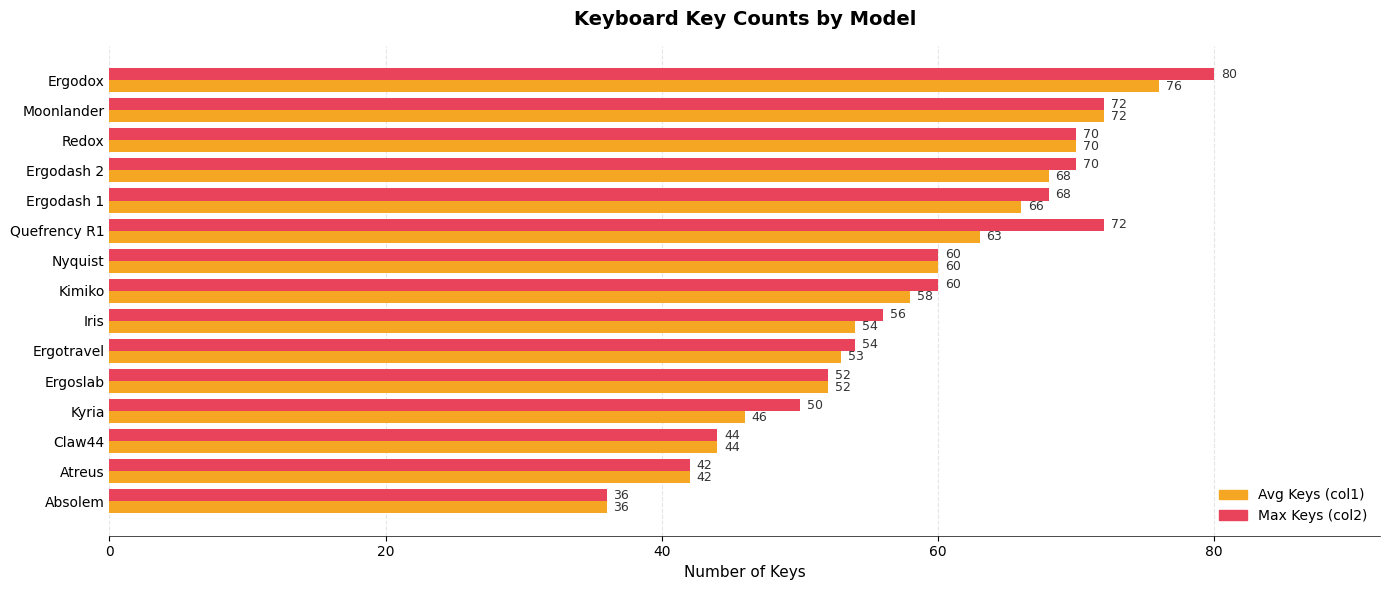

Where is Avg Keys (col1) nearest to the value 56?

Iris